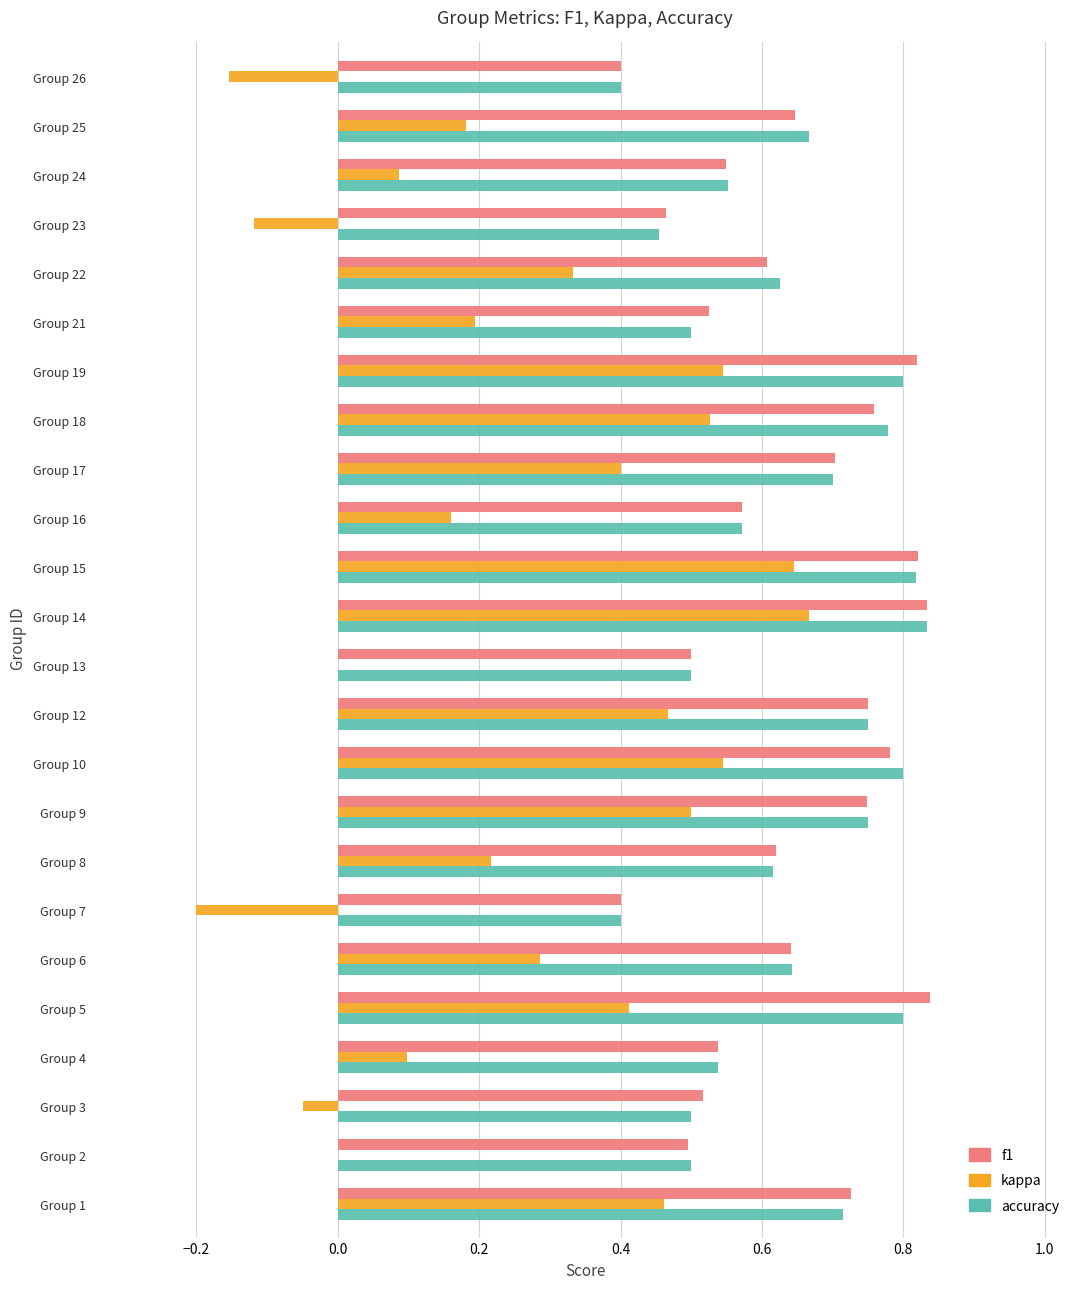

Which series has the widest spread of values?

kappa